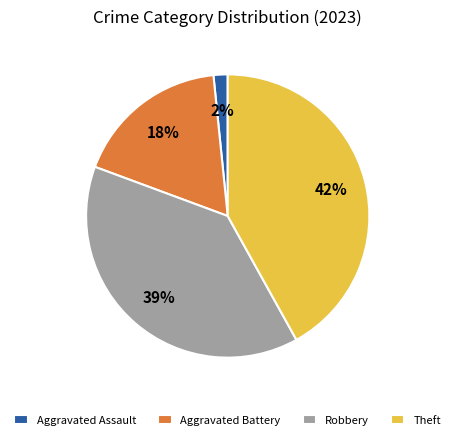

To the nearest percent, what is the difference between the largest and smallest slice percentages?

40%